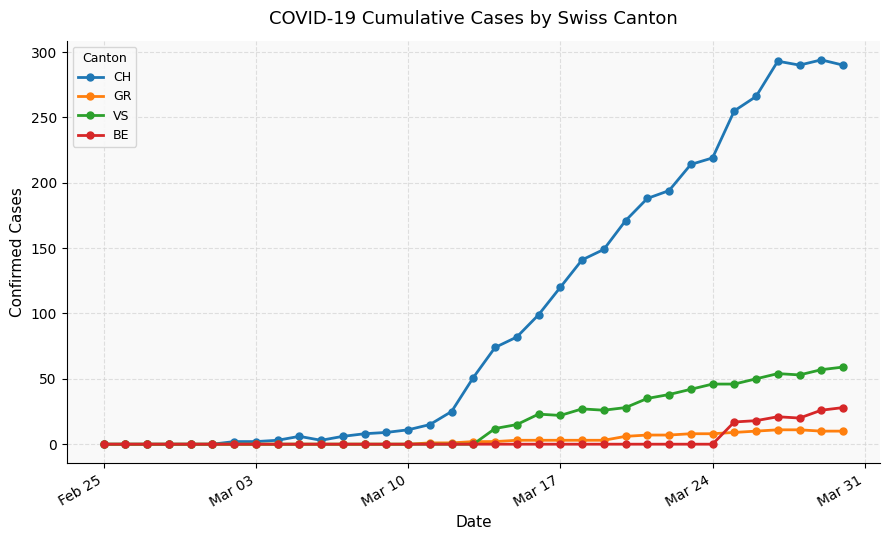

How many distinct data groups are displayed?

4